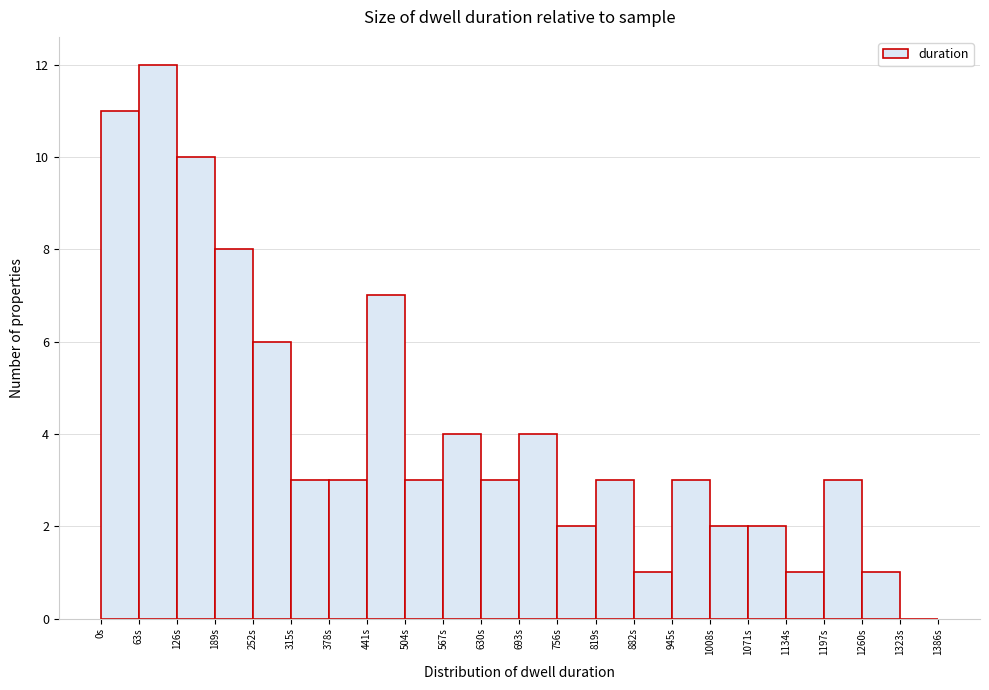

Reading left to right, transcribe this chart: for each bar, give the range it covers on the x-axis and its height. Neither the bar edges nor the heights are printed on the chart, so give them approximately, as read against the axes.

0 to 63: 11
63 to 126: 12
126 to 189: 10
189 to 252: 8
252 to 315: 6
315 to 378: 3
378 to 441: 3
441 to 504: 7
504 to 567: 3
567 to 630: 4
630 to 693: 3
693 to 756: 4
756 to 819: 2
819 to 882: 3
882 to 945: 1
945 to 1008: 3
1008 to 1071: 2
1071 to 1134: 2
1134 to 1197: 1
1197 to 1260: 3
1260 to 1323: 1
1323 to 1386: 0